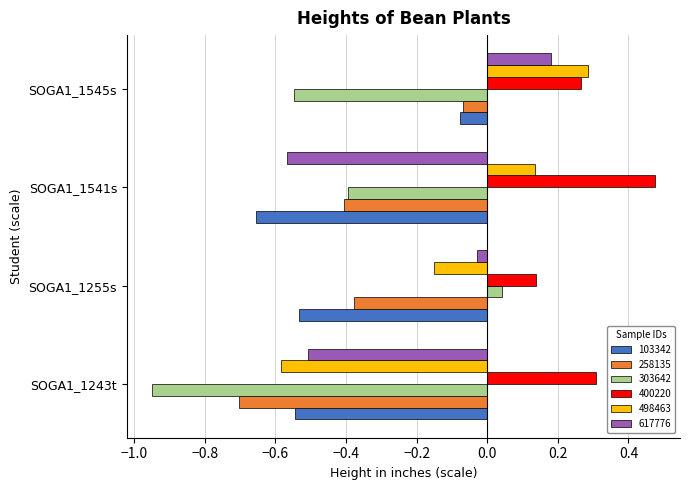

Which category has the highest value across all series?

SOGA1_1541s